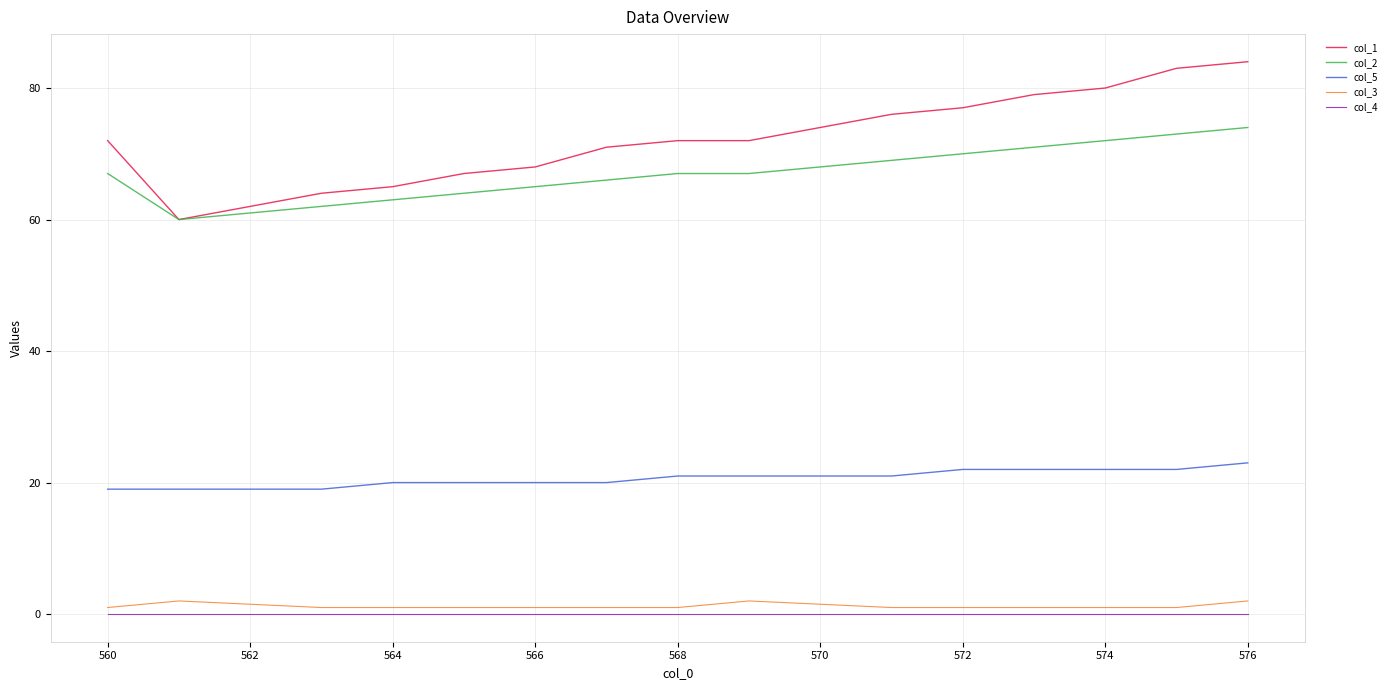

Which series has the largest total across all categories?

col_1